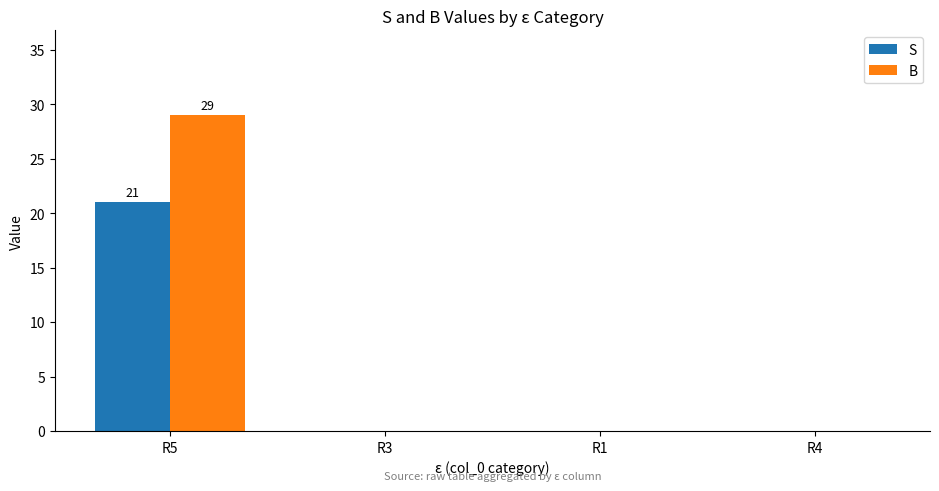

How many data points does each series have?

4